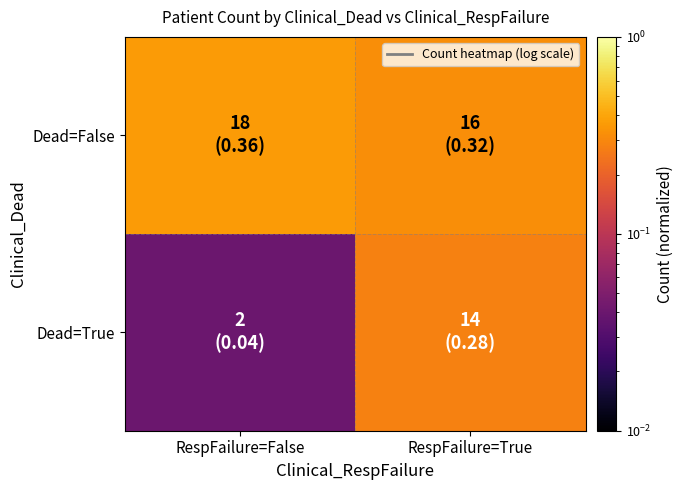

Which series has the widest spread of values?

Dead=True